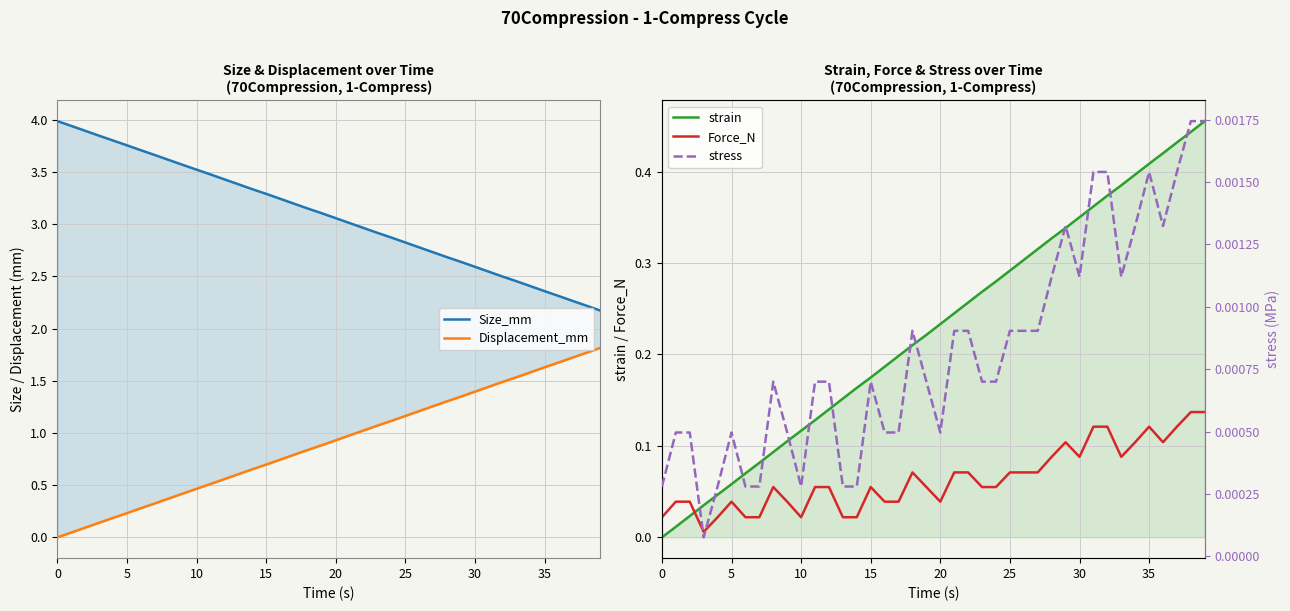

In Force_N, how many points are higher than both neighbors (excluding endpoints)?

6